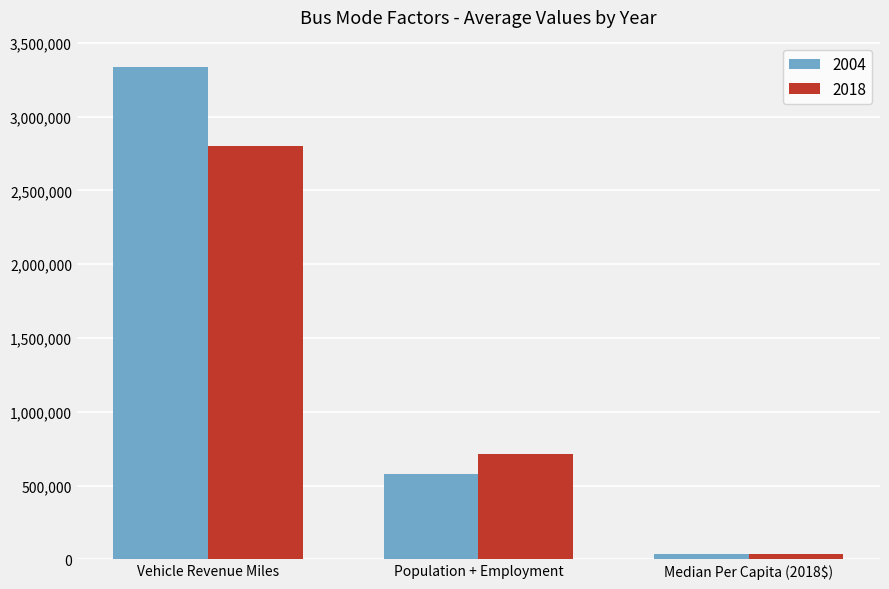

Between Vehicle Revenue Miles and Median Per Capita (2018$), which series saw the biggest shift?

2004